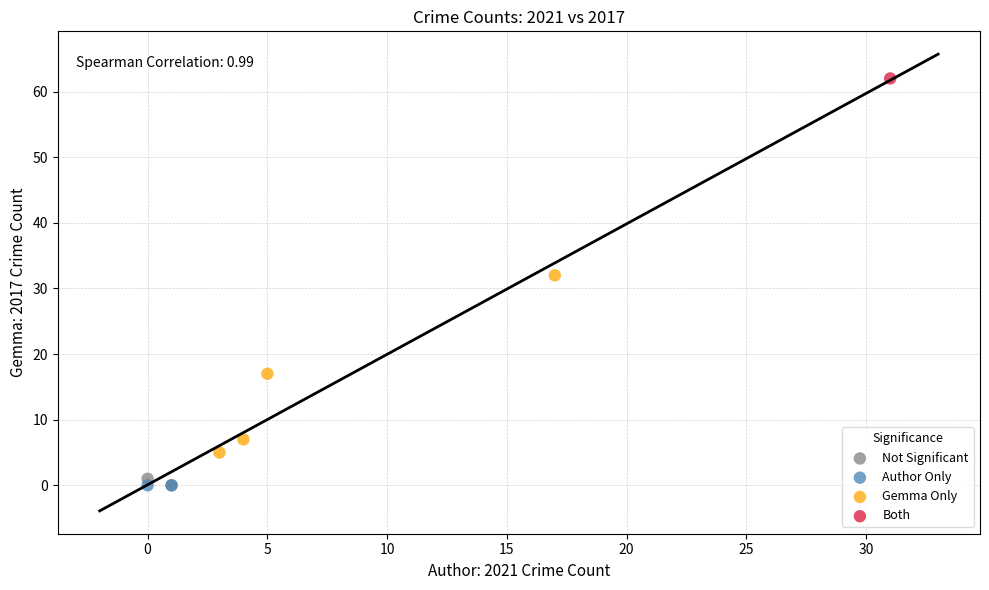

What are all the series names shown in the legend?

Not Significant, Author Only, Gemma Only, Both